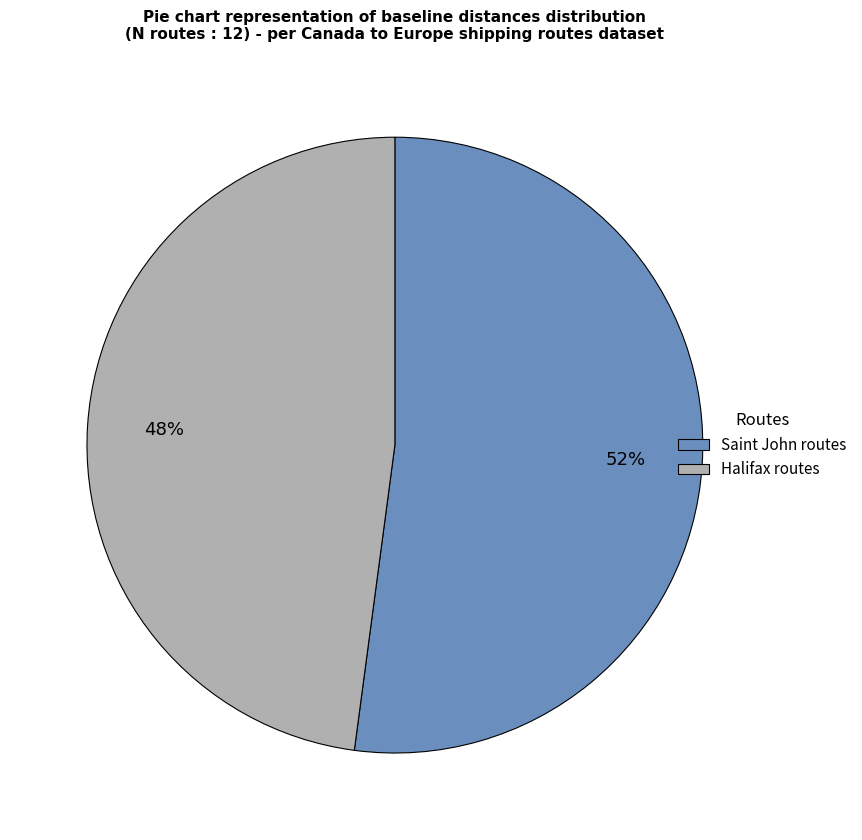

How many segments does this pie chart have?

2